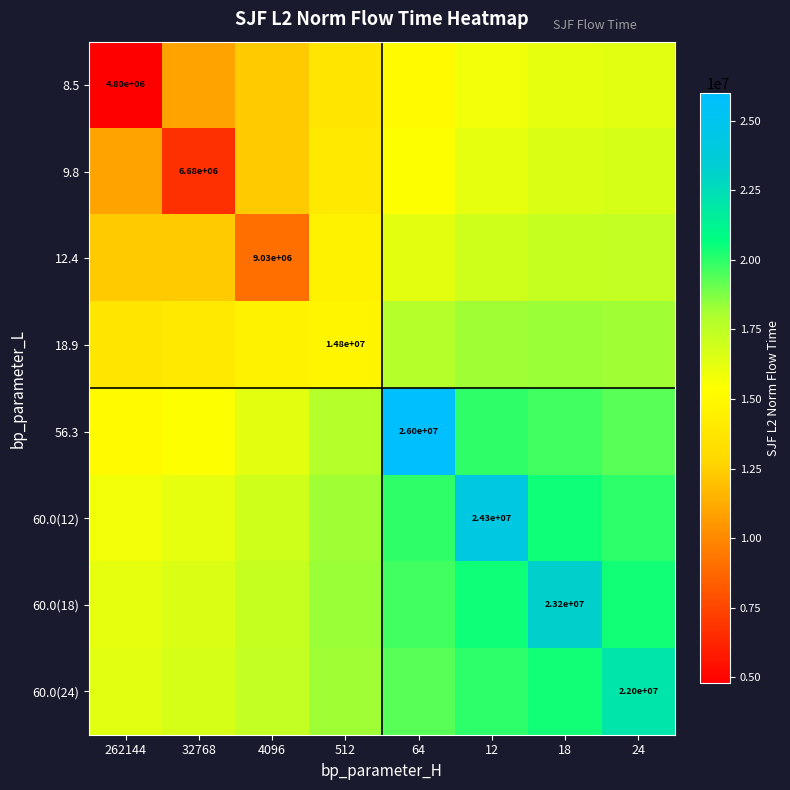

What is the sum of the 56.3 values at 24 and 32768?

34788394.7